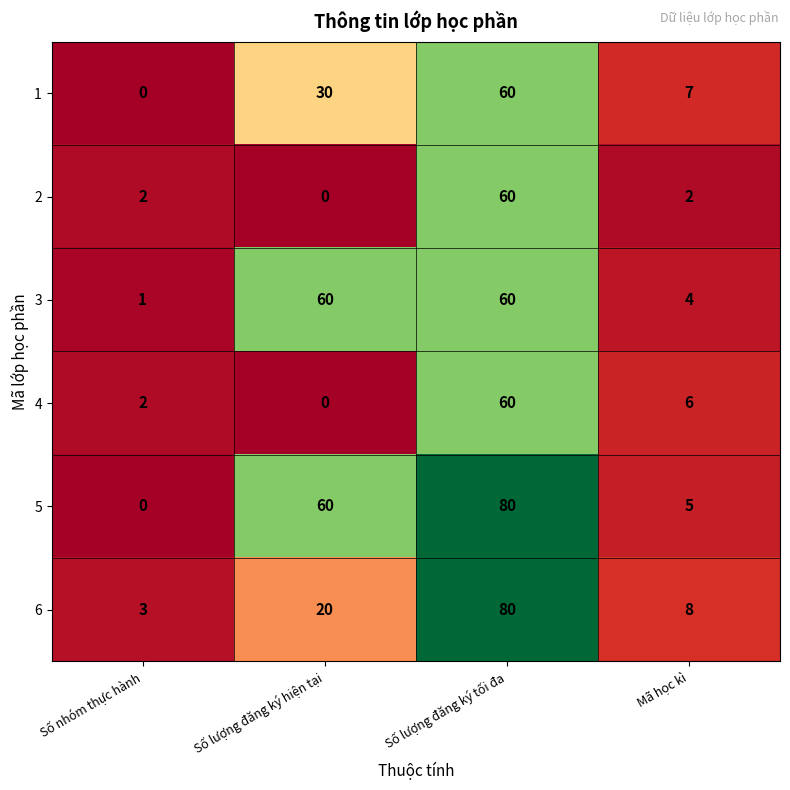

The value of 2 at Số lượng đăng ký hiện tại is 0. True or false?

True